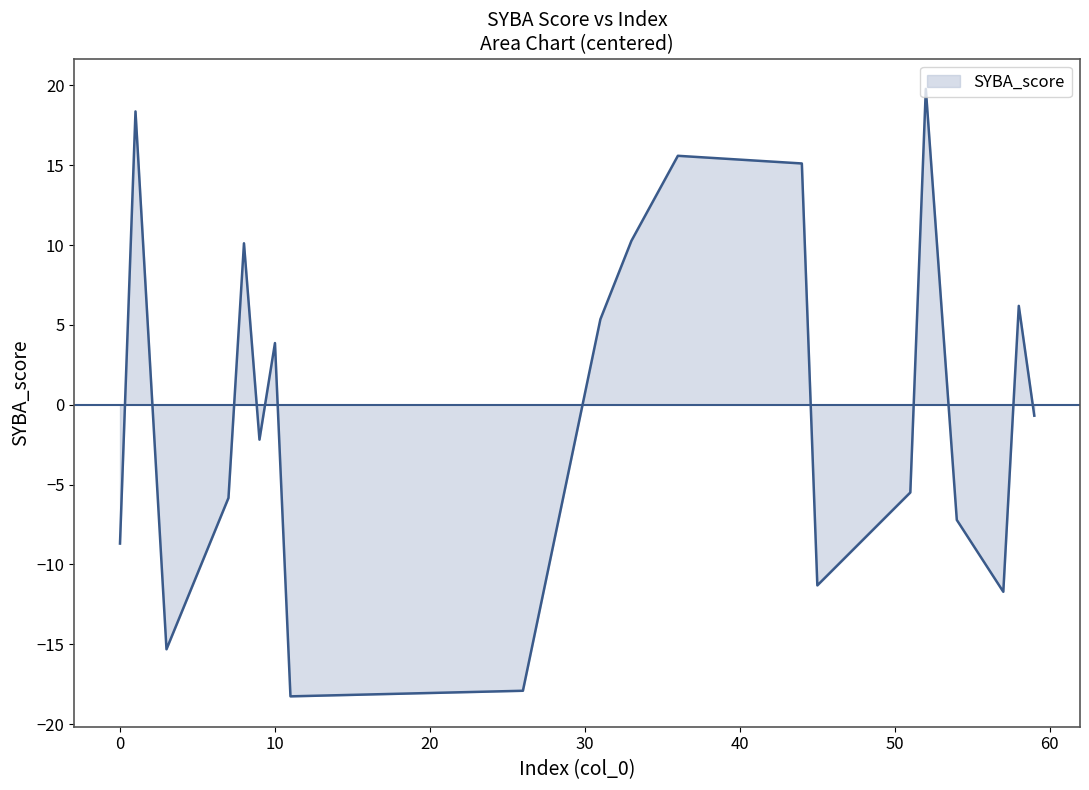

What is the minimum value shown in the chart?

-18.3